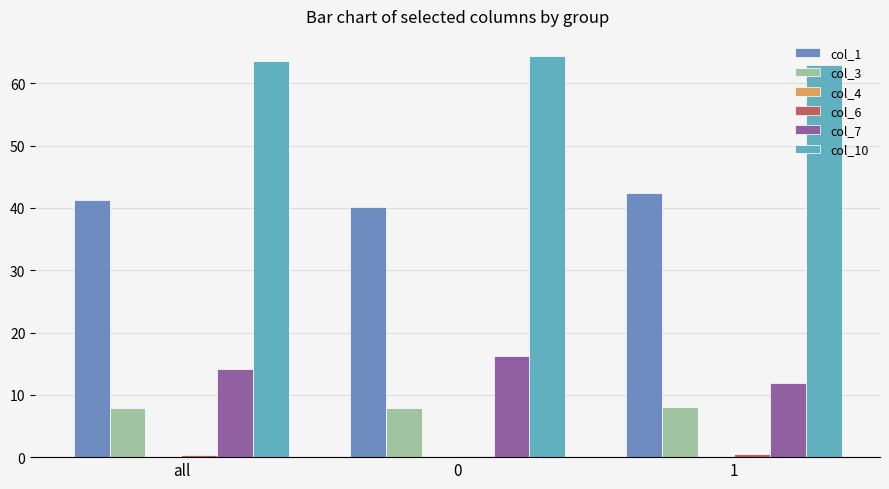

Count the col_4 values in the range 0 to 1.

3